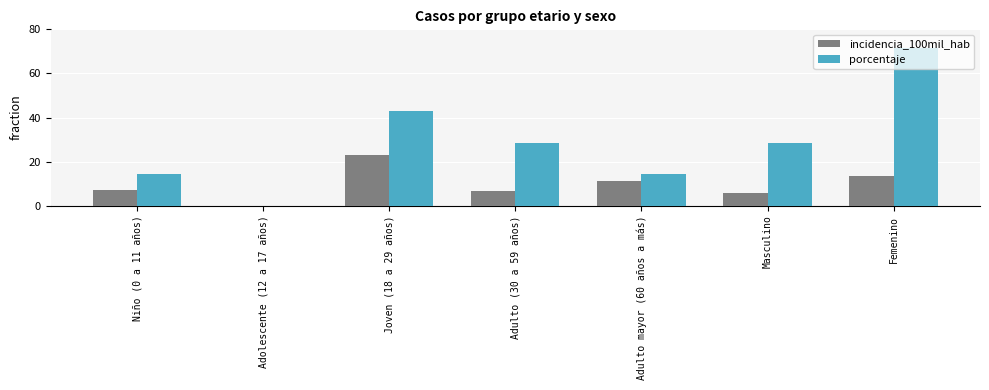

Which series has the largest total across all categories?

porcentaje